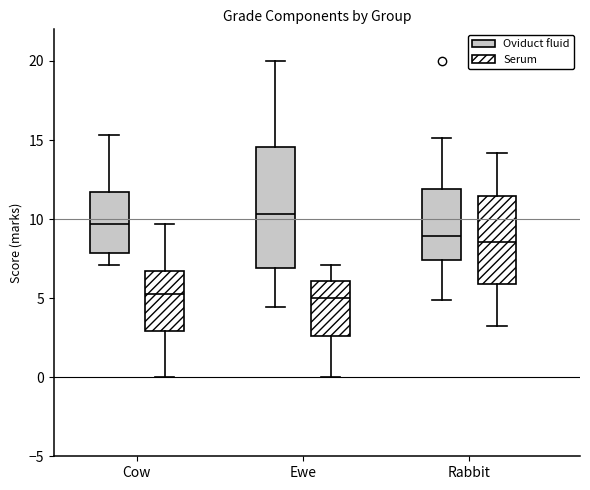

Which box is the tallest, from its lower edge to its upper edge?

Ewe (Oviduct fluid)